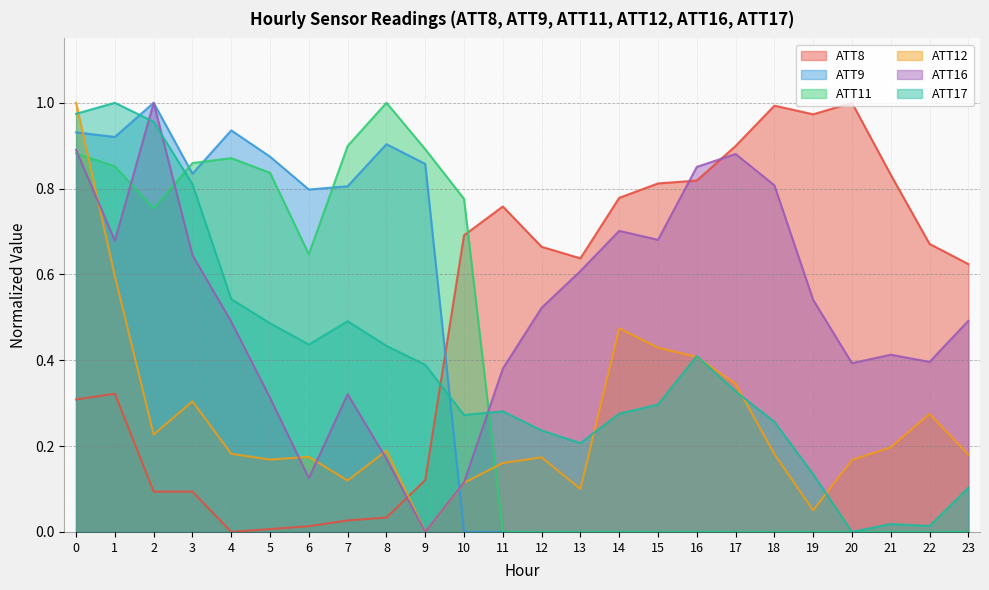

Reading right to left, transcribe all the data shown in this chart.

ATT8: 23=0.6	22=0.7	21=0.8	20=1.0	19=1.0	18=1.0	17=0.9	16=0.8	15=0.8	14=0.8	13=0.6	12=0.7	11=0.8	10=0.7	9=0.1	8=0.0	7=0.0	6=0.0	5=0.0	4=0.0	3=0.1	2=0.1	1=0.3	0=0.3
ATT9: 23=0.0	22=0.0	21=0.0	20=0.0	19=0.0	18=0.0	17=0.0	16=0.0	15=0.0	14=0.0	13=0.0	12=0.0	11=0.0	10=0.0	9=0.9	8=0.9	7=0.8	6=0.8	5=0.9	4=0.9	3=0.8	2=1.0	1=0.9	0=0.9
ATT11: 23=0.0	22=0.0	21=0.0	20=0.0	19=0.0	18=0.0	17=0.0	16=0.0	15=0.0	14=0.0	13=0.0	12=0.0	11=0.0	10=0.8	9=0.9	8=1.0	7=0.9	6=0.6	5=0.8	4=0.9	3=0.9	2=0.8	1=0.9	0=0.9
ATT12: 23=0.2	22=0.3	21=0.2	20=0.2	19=0.1	18=0.2	17=0.3	16=0.4	15=0.4	14=0.5	13=0.1	12=0.2	11=0.2	10=0.1	9=0.0	8=0.2	7=0.1	6=0.2	5=0.2	4=0.2	3=0.3	2=0.2	1=0.6	0=1.0
ATT16: 23=0.5	22=0.4	21=0.4	20=0.4	19=0.5	18=0.8	17=0.9	16=0.9	15=0.7	14=0.7	13=0.6	12=0.5	11=0.4	10=0.1	9=0.0	8=0.2	7=0.3	6=0.1	5=0.3	4=0.5	3=0.6	2=1.0	1=0.7	0=0.9
ATT17: 23=0.1	22=0.0	21=0.0	20=0.0	19=0.1	18=0.3	17=0.3	16=0.4	15=0.3	14=0.3	13=0.2	12=0.2	11=0.3	10=0.3	9=0.4	8=0.4	7=0.5	6=0.4	5=0.5	4=0.5	3=0.8	2=1.0	1=1.0	0=1.0